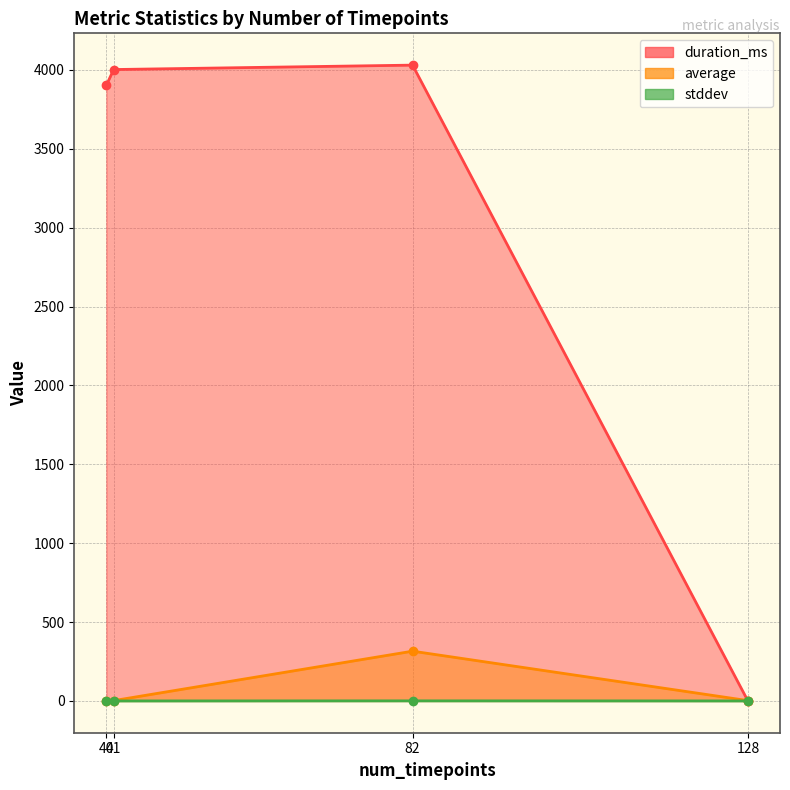

Where is the first local maximum for average?

82